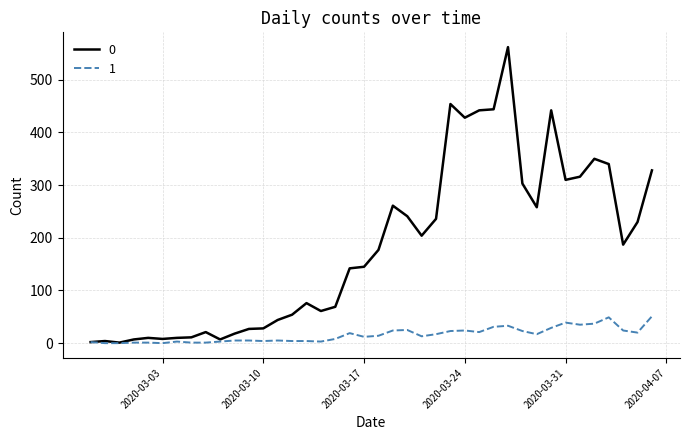

What is the maximum value shown in the chart?

562